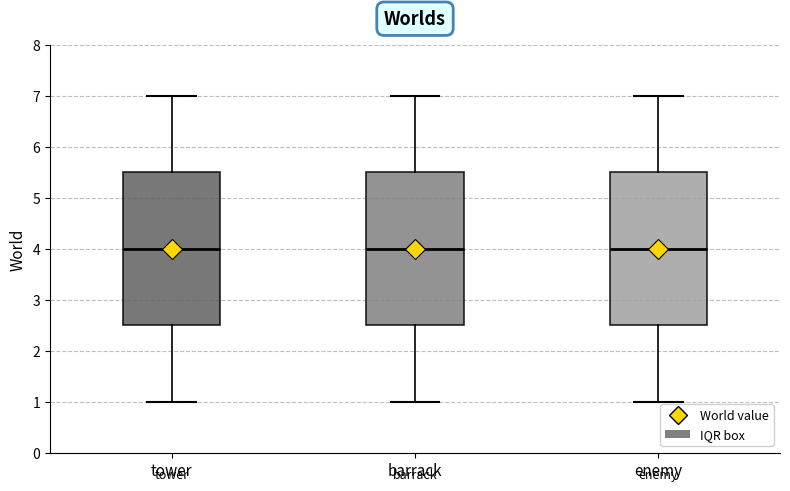

Reading left to right, read every box against the y-axis: the position of its median line, the range the box covers, and the ends of its whiskers. The values are not printed on the chart, so give them approximately, as read against the axis.

tower: median 4.0, box 2.5 to 5.5, whiskers 1.0 to 7.0
barrack: median 4.0, box 2.5 to 5.5, whiskers 1.0 to 7.0
enemy: median 4.0, box 2.5 to 5.5, whiskers 1.0 to 7.0